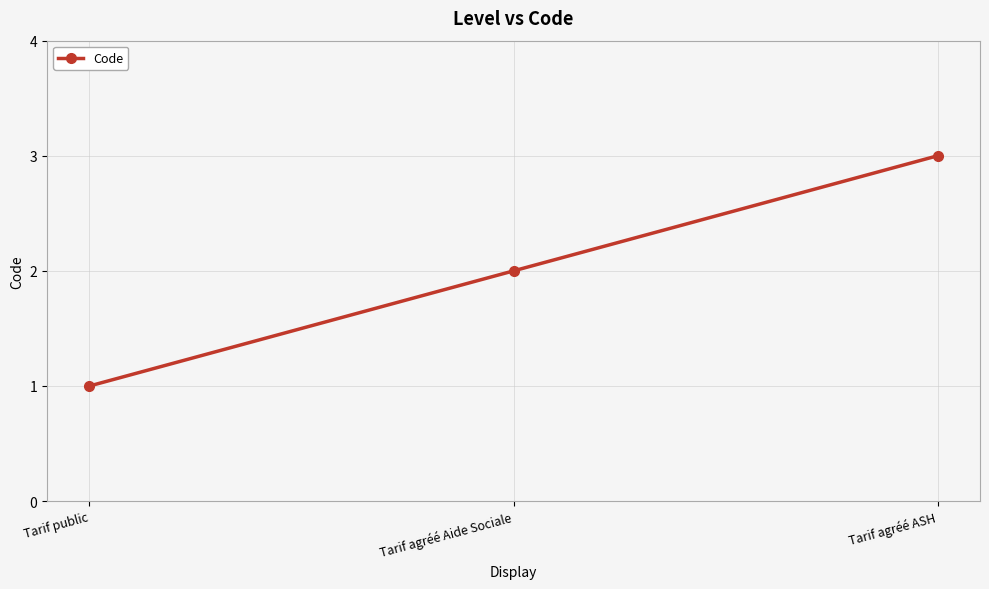

True or false: the data shows 3 at Tarif agréé ASH.

True